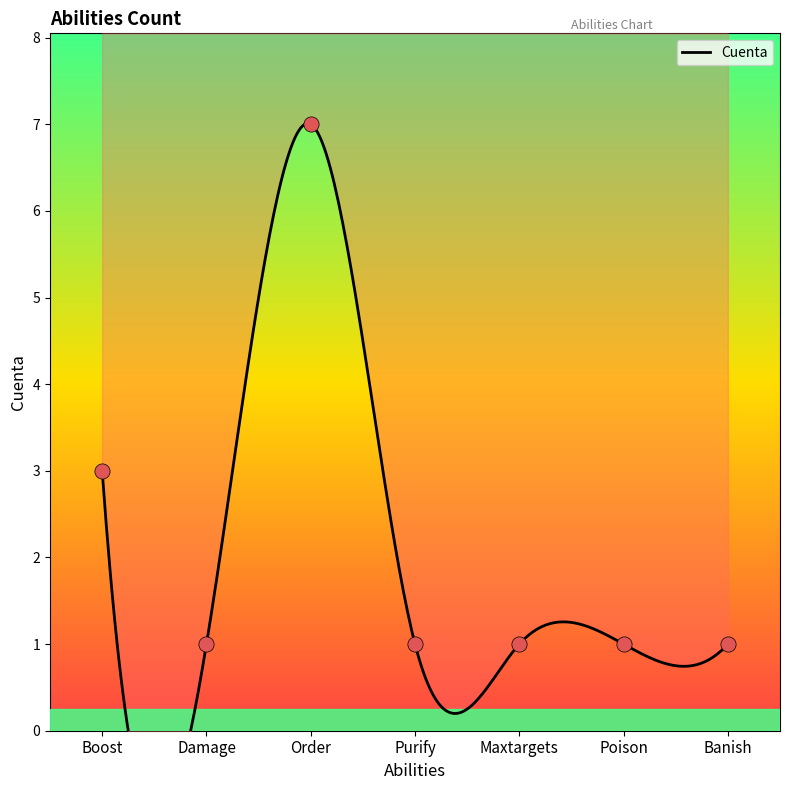

What is the ratio of the value at Purify to the value at Boost?

0.3